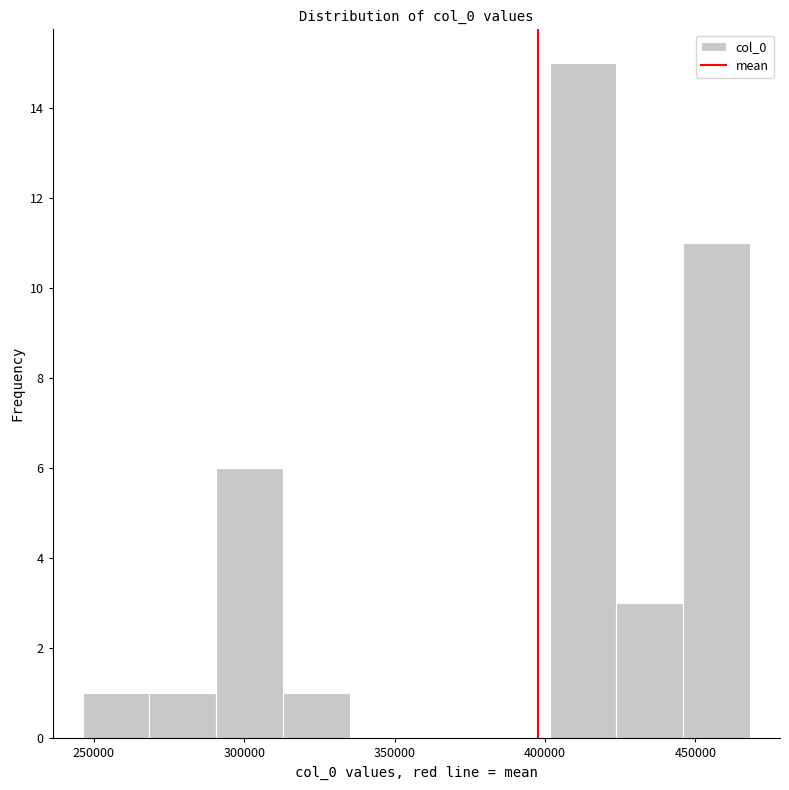

Reading left to right, list every bar in this chart as the range it spans on the x-axis followed by its height. Neither the bar edges nor the heights are printed on the chart, so give them approximately, as read against the axes.

245000 to 270000: 1
270000 to 290000: 1
290000 to 315000: 6
315000 to 335000: 1
335000 to 355000: 0
355000 to 380000: 0
380000 to 400000: 0
400000 to 425000: 15
425000 to 445000: 3
445000 to 470000: 11